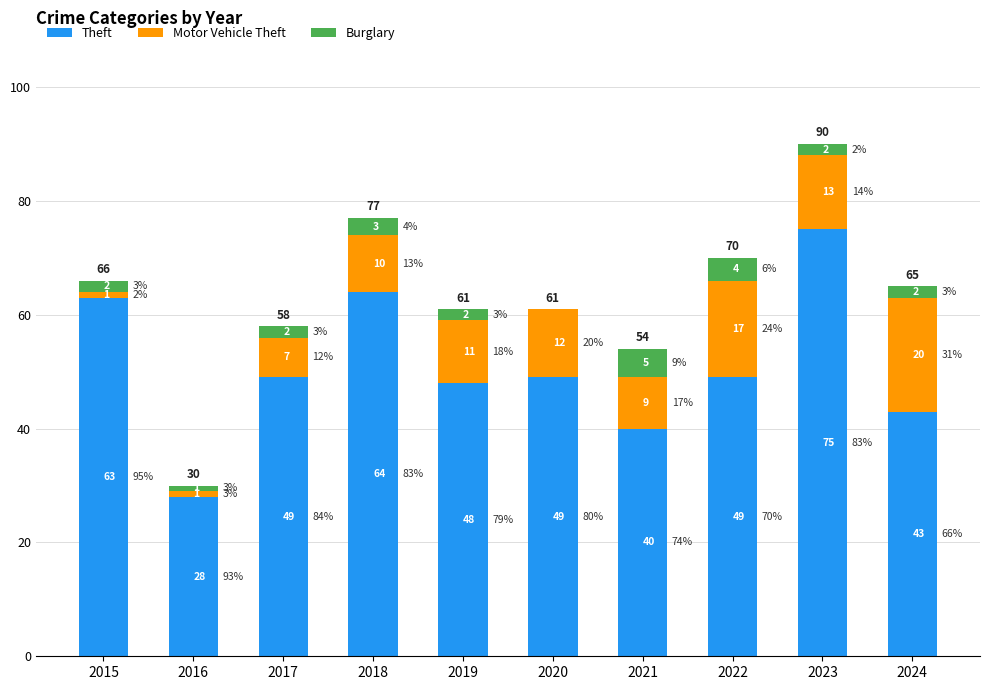

What is the highest value of the Theft series?

75